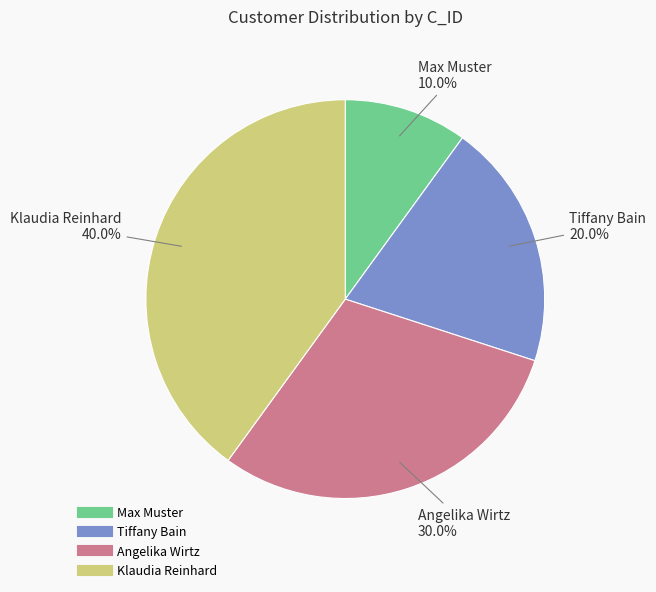

Rank the categories by value from highest to lowest.

Klaudia Reinhard, Angelika Wirtz, Tiffany Bain, Max Muster